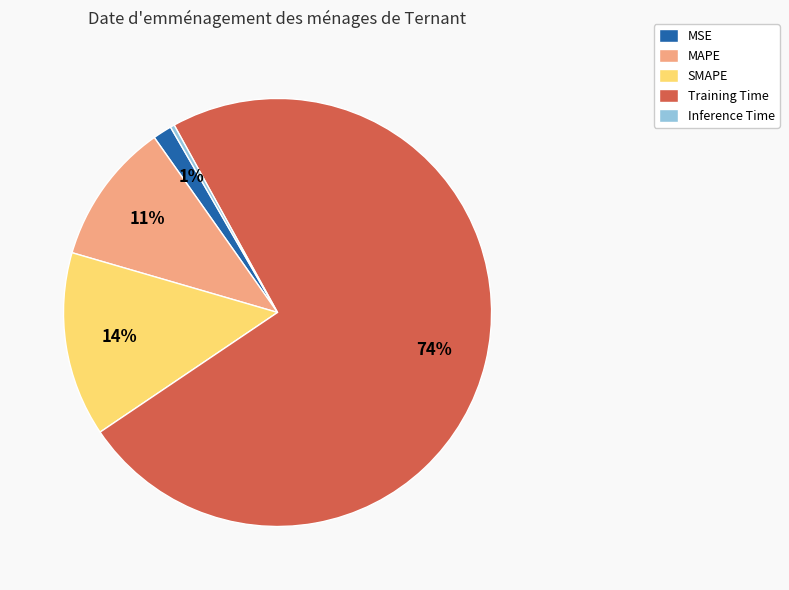

To the nearest percent, what is the combined percentage of Inference Time and MAPE?

11%